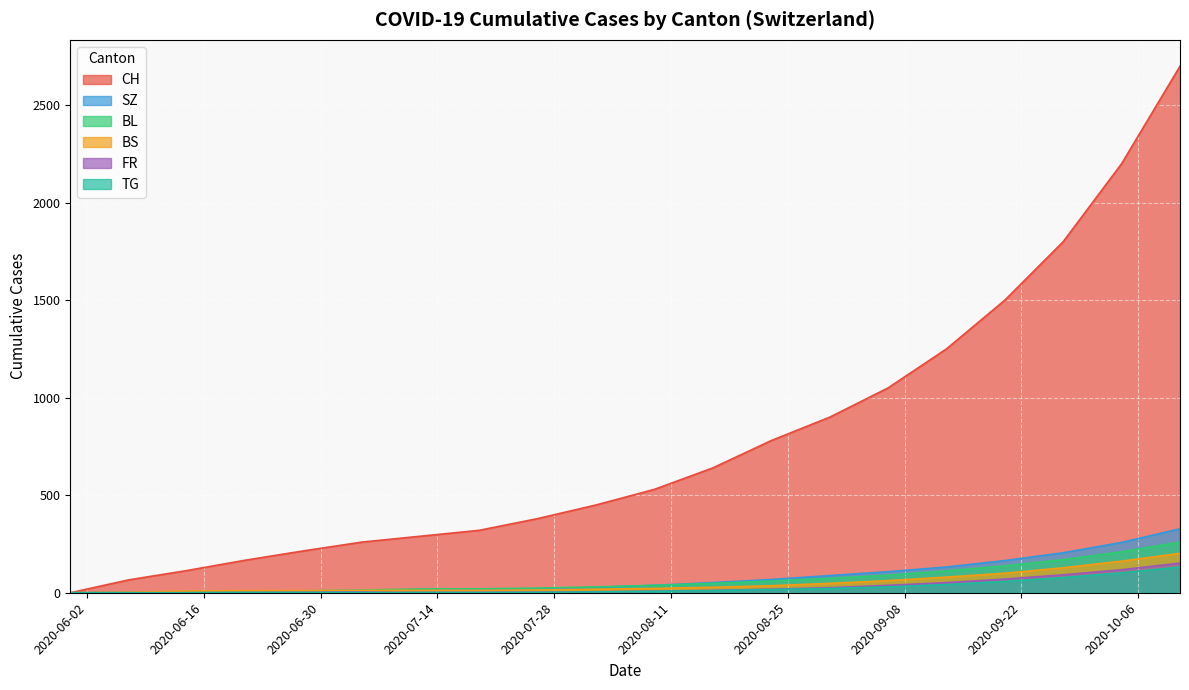

What is the difference between the TG values at 2020-08-02 and 2020-07-05?

4